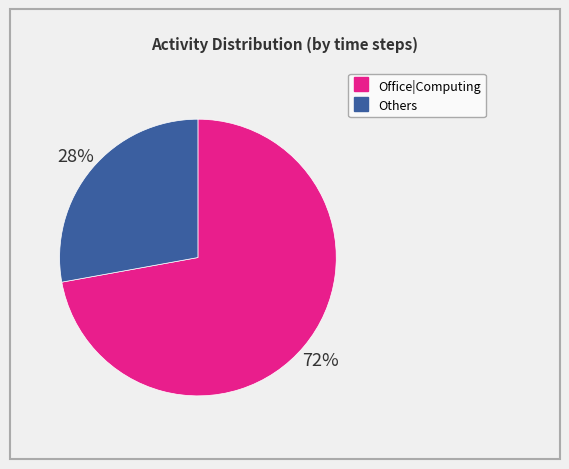

To the nearest percent, what is the average slice percentage?

50%